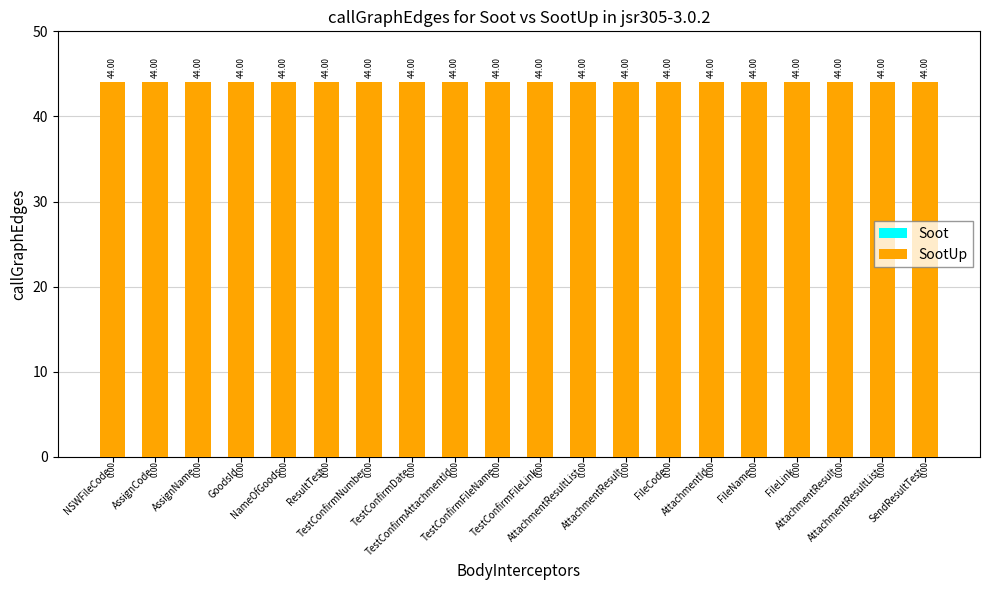

How many groups of bars are there?

20